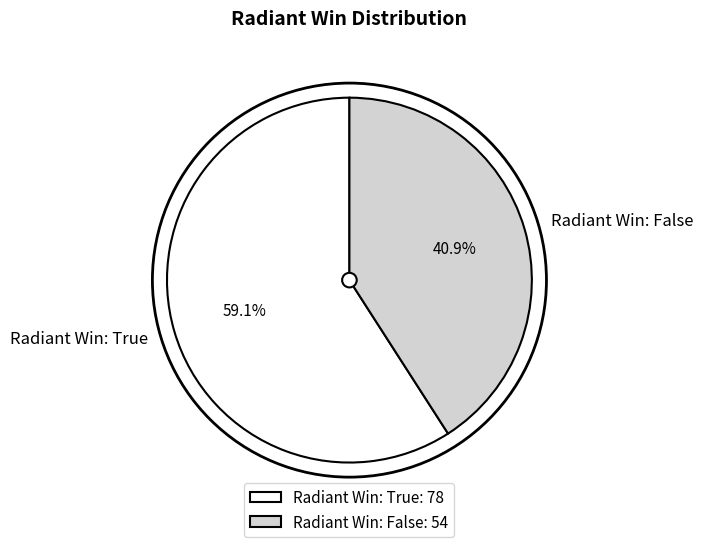

What percentage is the Radiant Win: True slice, to the nearest percent?

59%